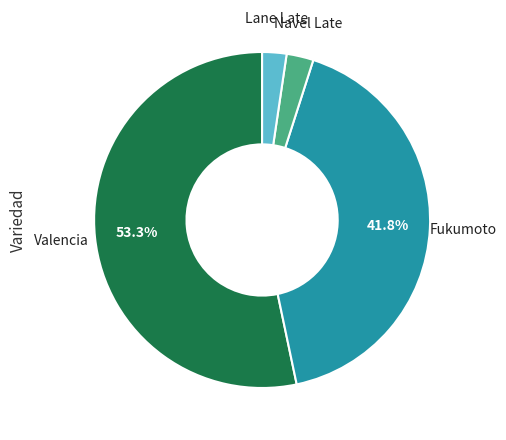

How much of the chart is everything except Valencia?

46.7%